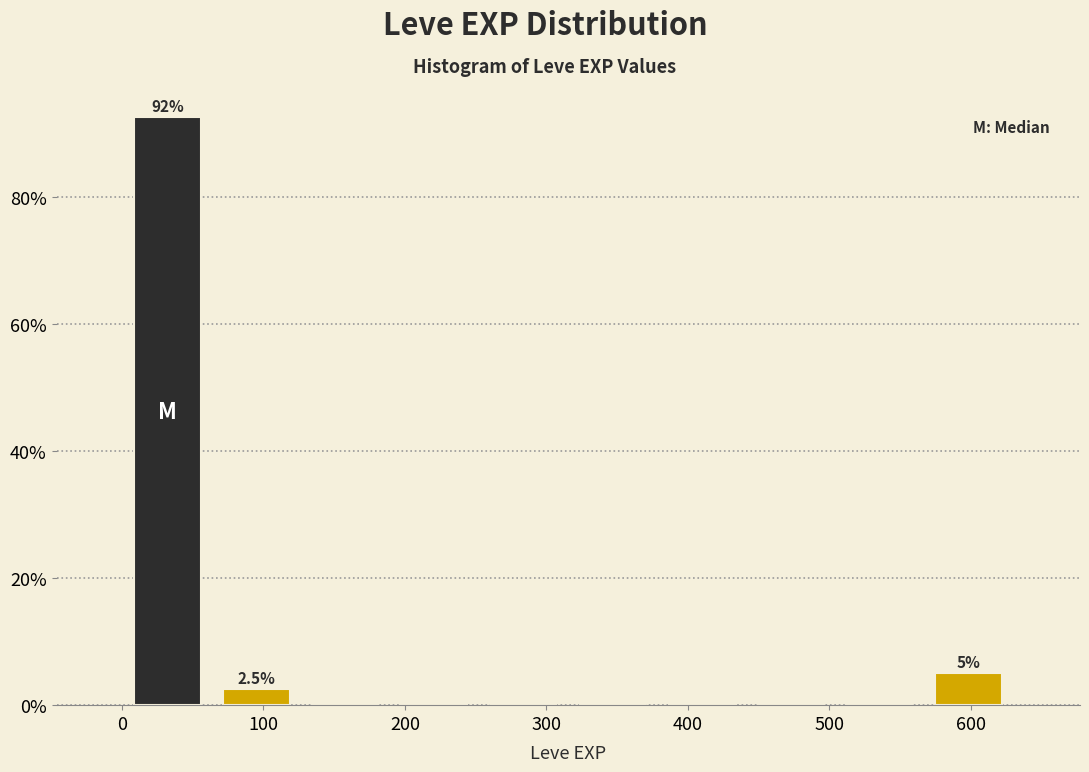

Over which range of the x-axis is the bar tallest?

0 to 60